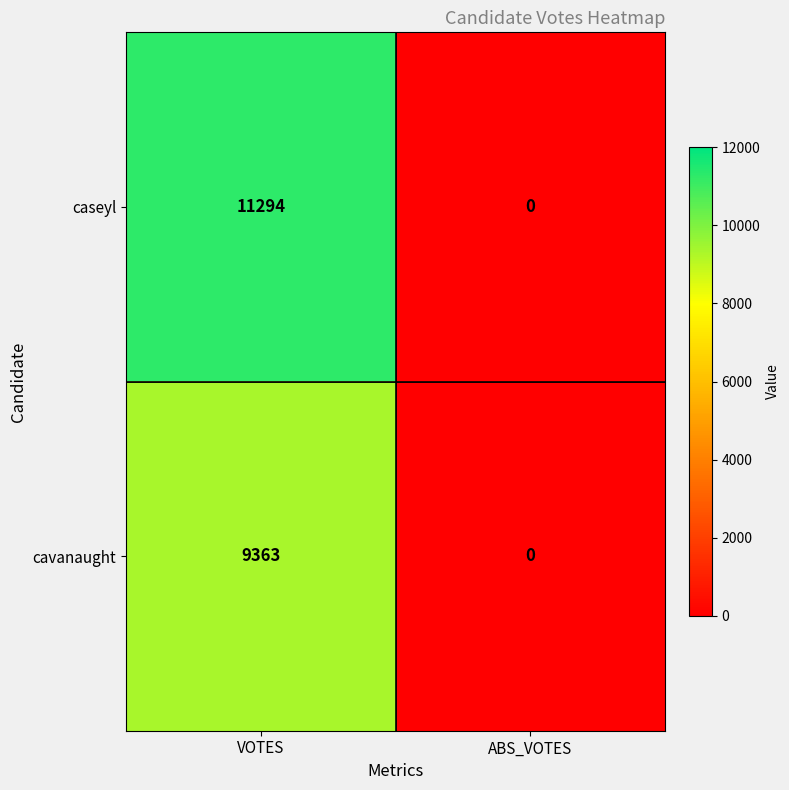

Reading left to right, transcribe all the data shown in this chart.

caseyl: VOTES=11294	ABS_VOTES=0
cavanaught: VOTES=9363	ABS_VOTES=0